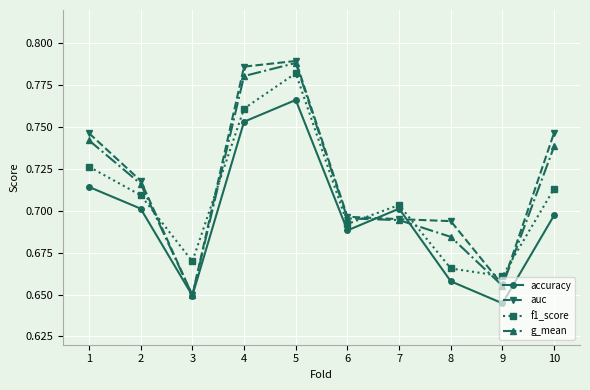

Which label corresponds to the smallest value in the chart?

9